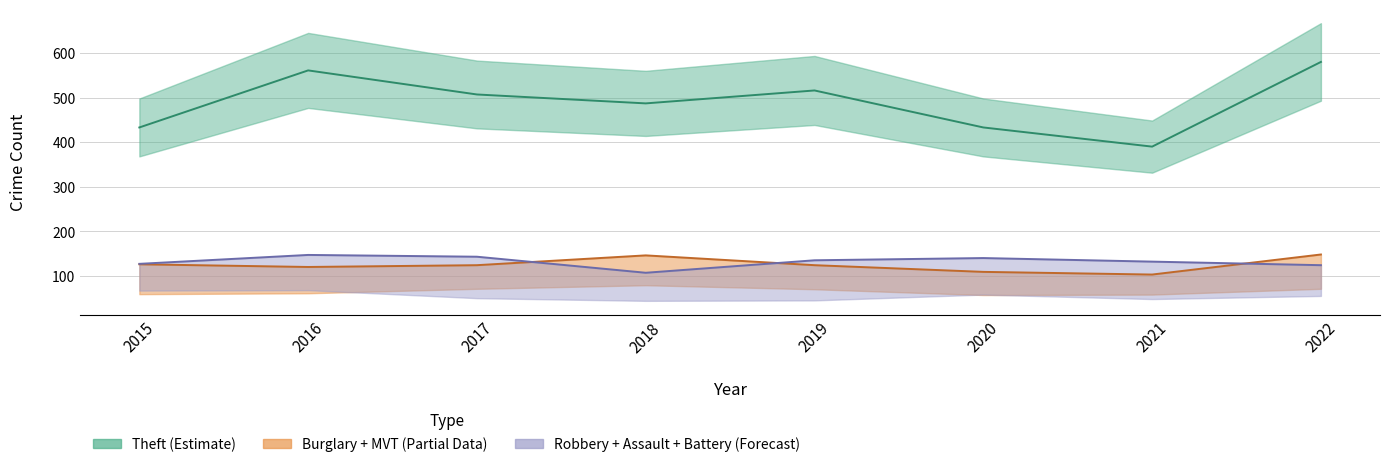

Which has a higher value, 2017 or 2021?

2017